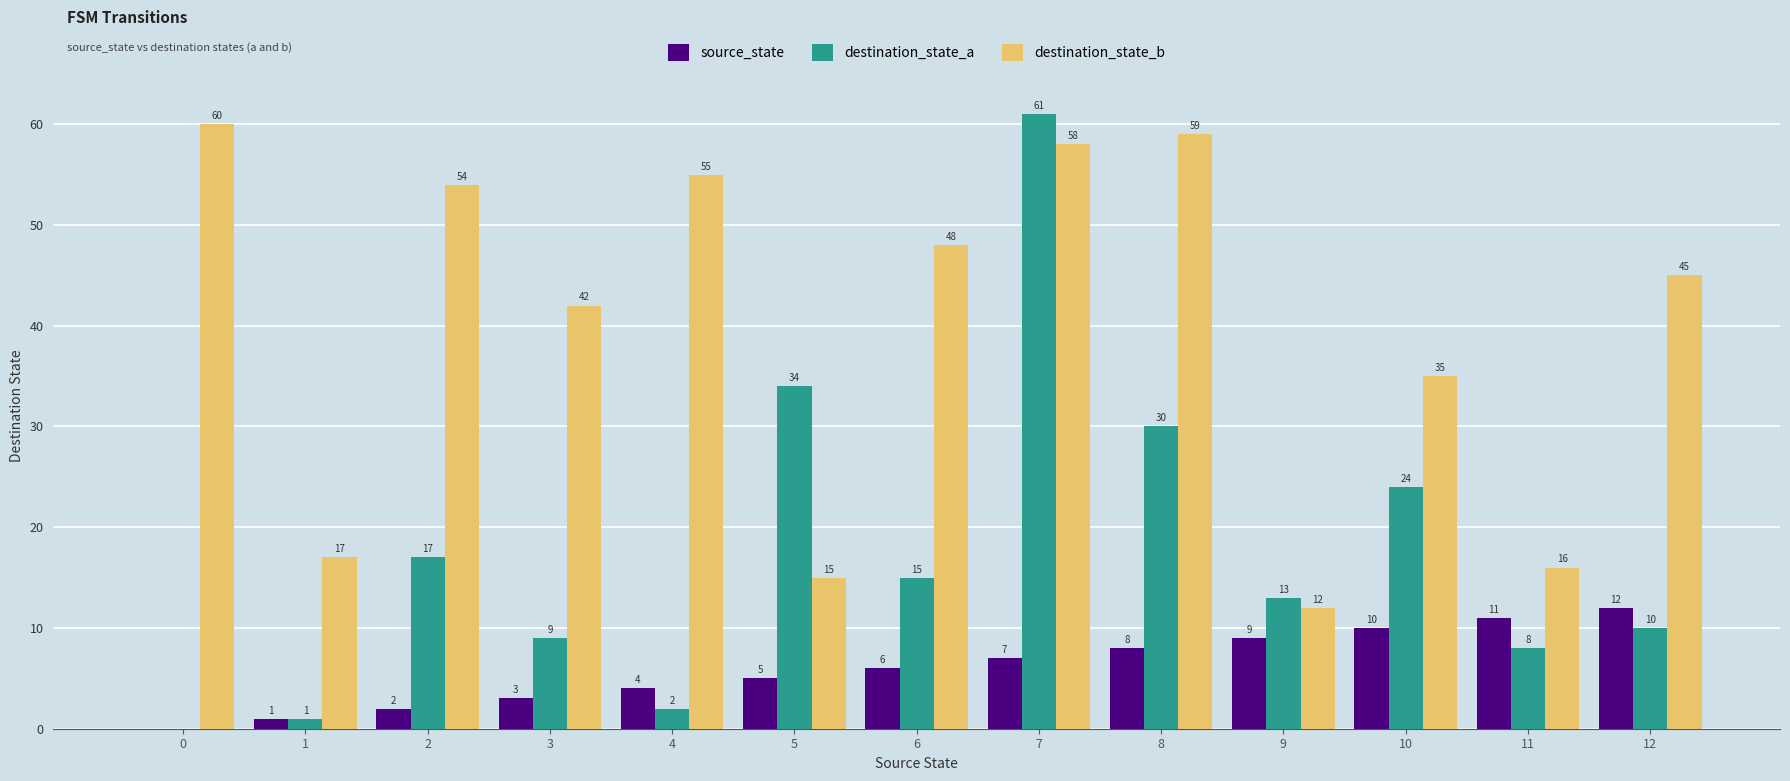

What is the average value of the destination_state_b series?

40